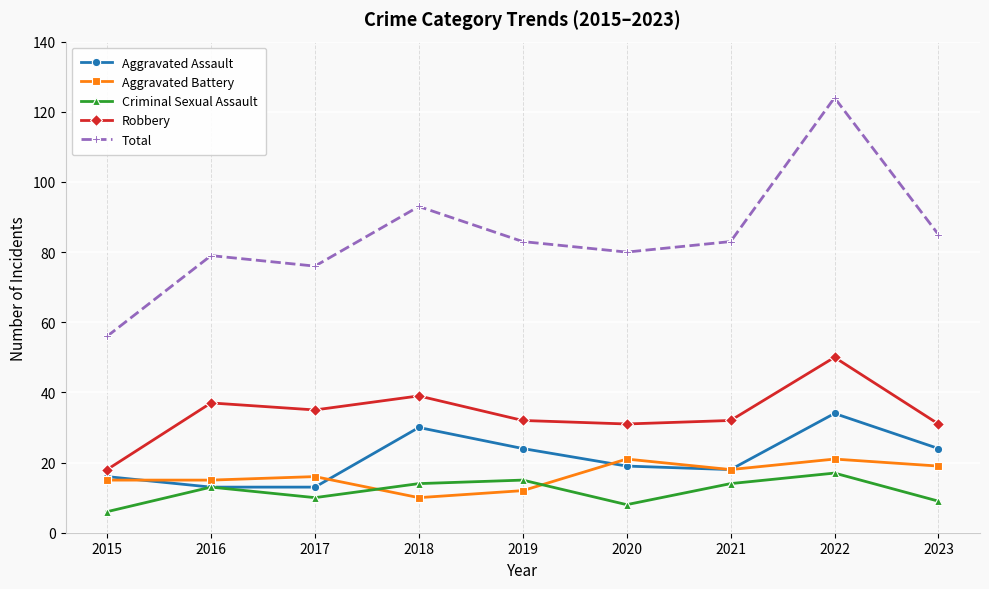

Rank the series by their maximum value, from lowest to highest.

Criminal Sexual Assault, Aggravated Battery, Aggravated Assault, Robbery, Total